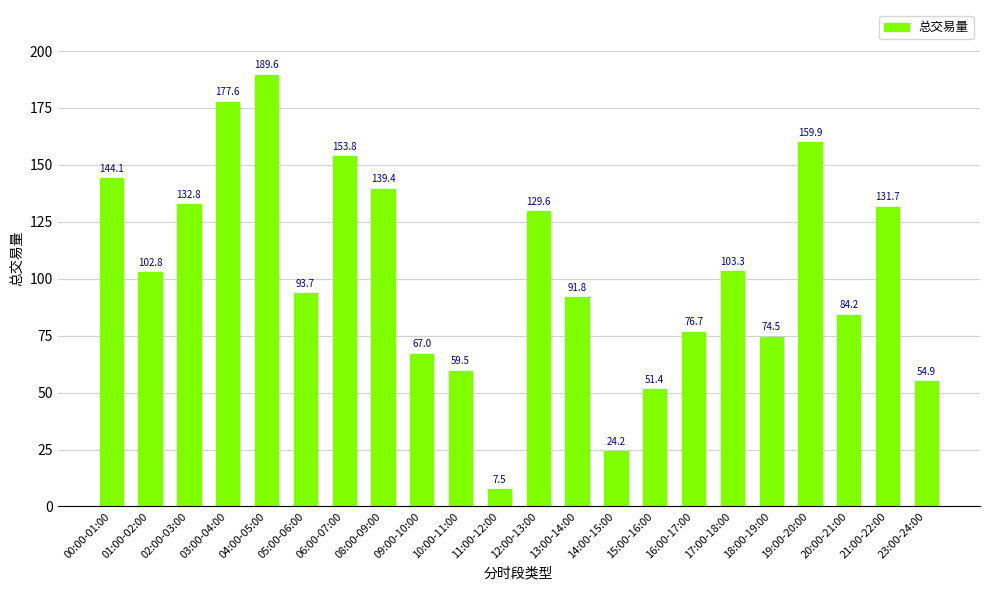

List the labels in order of value, largest first.

04:00-05:00, 03:00-04:00, 19:00-20:00, 06:00-07:00, 00:00-01:00, 08:00-09:00, 02:00-03:00, 21:00-22:00, 12:00-13:00, 17:00-18:00, 01:00-02:00, 05:00-06:00, 13:00-14:00, 20:00-21:00, 16:00-17:00, 18:00-19:00, 09:00-10:00, 10:00-11:00, 23:00-24:00, 15:00-16:00, 14:00-15:00, 11:00-12:00